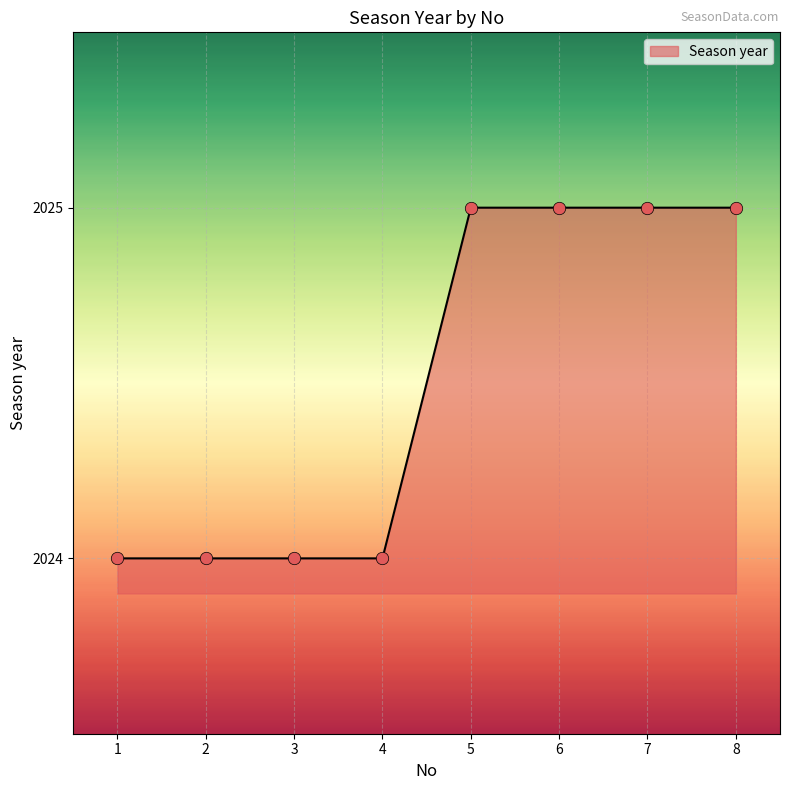

What is the change in value from 4 to 8?

+1